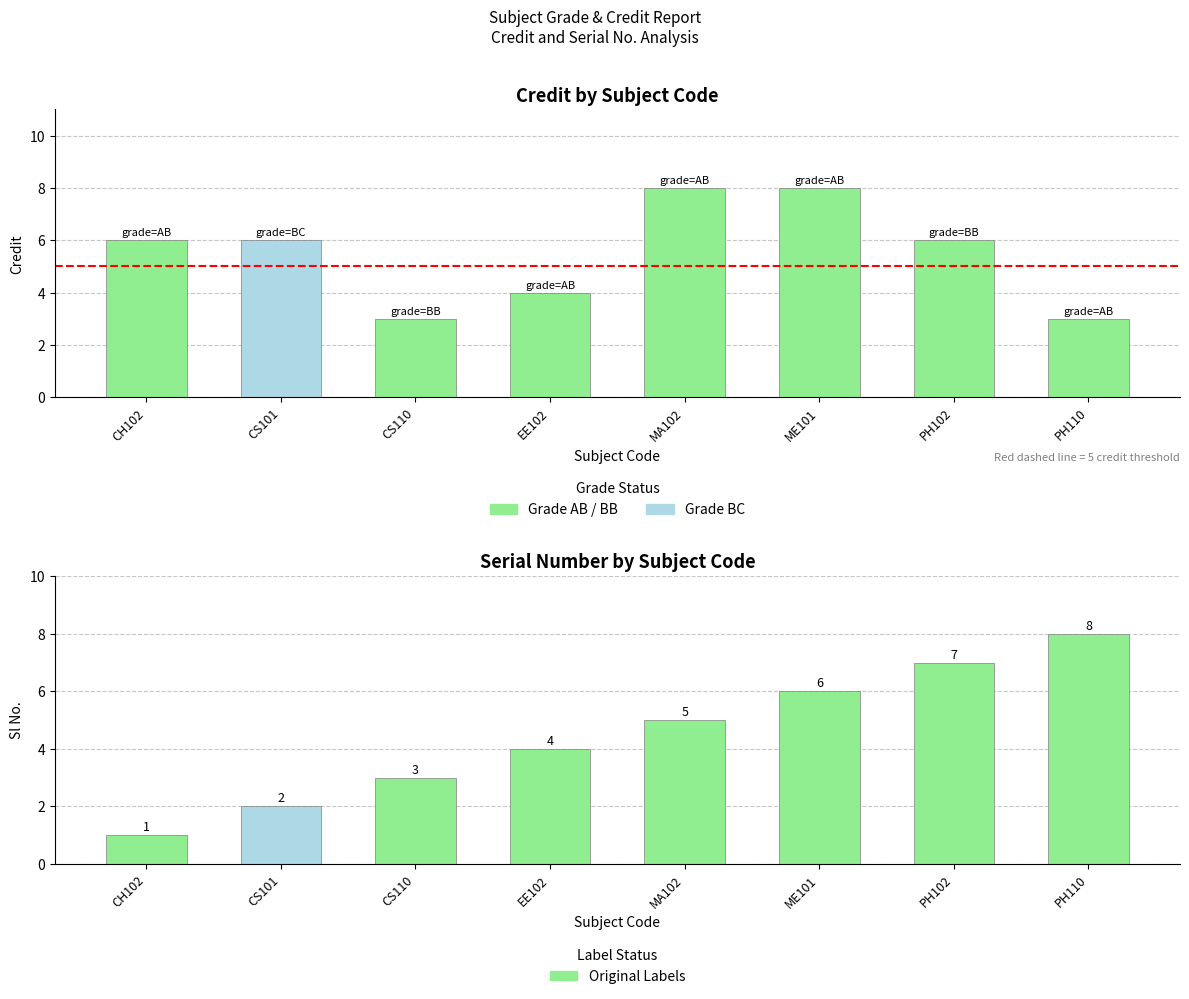

What is the value of the Credit bar at the 6th from the left?

8